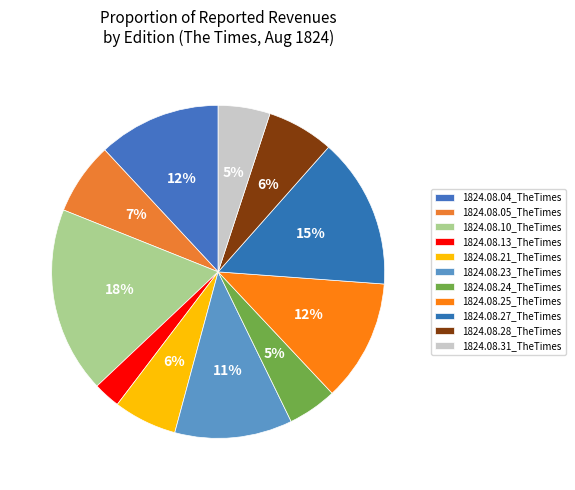

How many slices are in this pie chart?

11